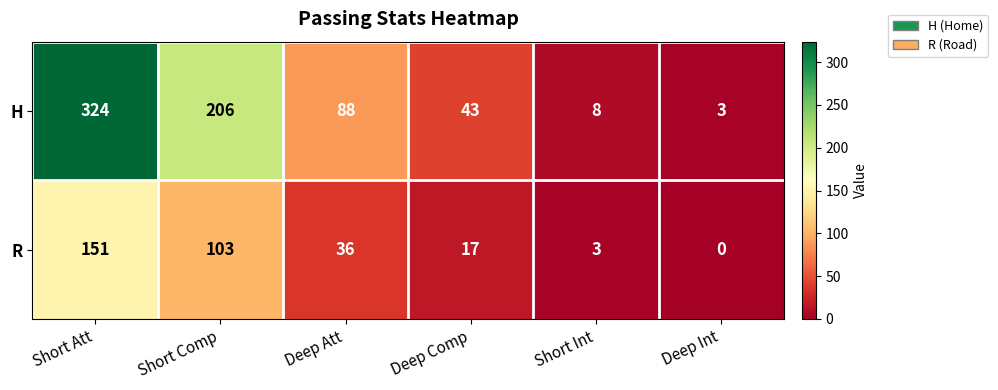

How many series are shown in this chart?

2